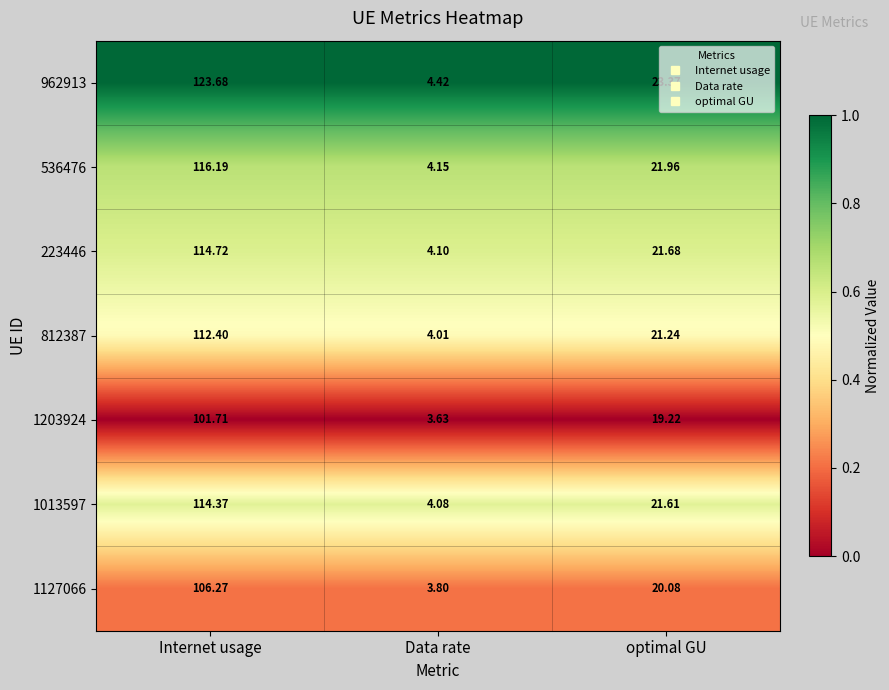

Which category has the lowest value in the 1013597 series?

Data rate